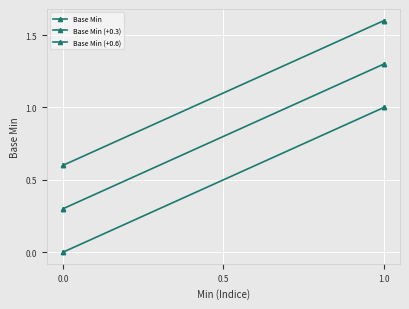

Is this an area chart (filled region under the line)?

No